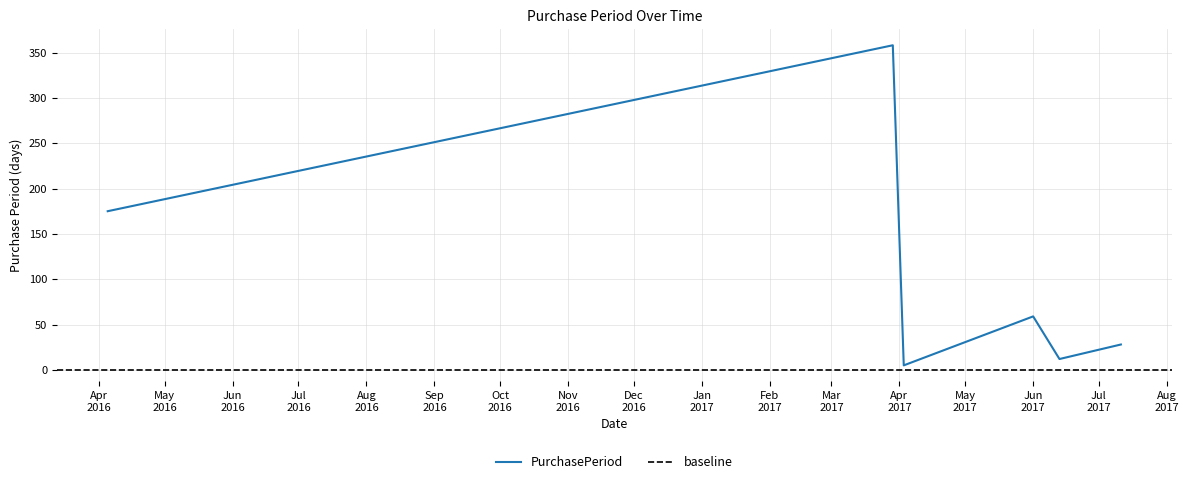

What is the greatest value displayed?

358